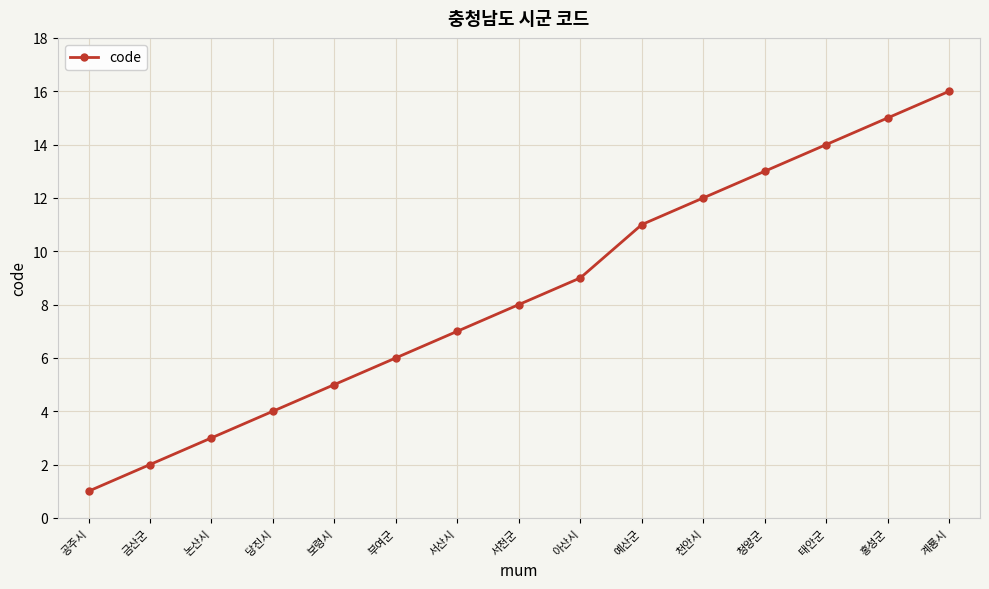

True or false: the data has more than 1 interior local peaks.

False